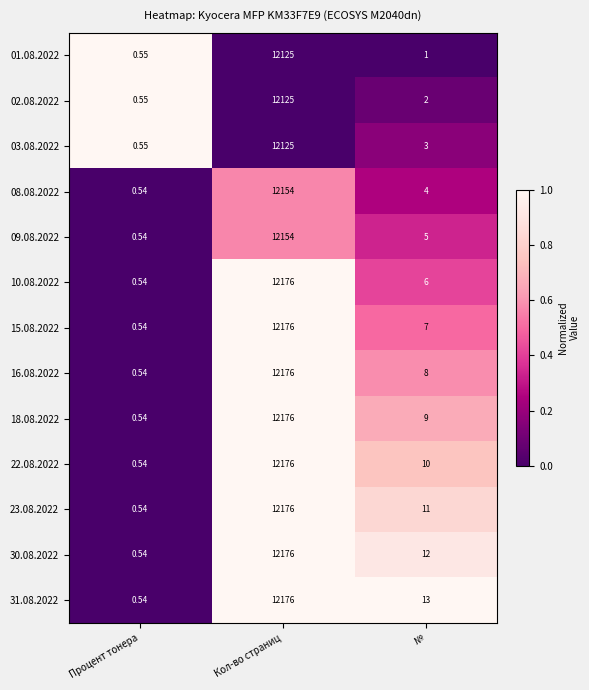

List the labels in order of 08.08.2022 value, largest first.

Кол-во страниц, №, Процент тонера